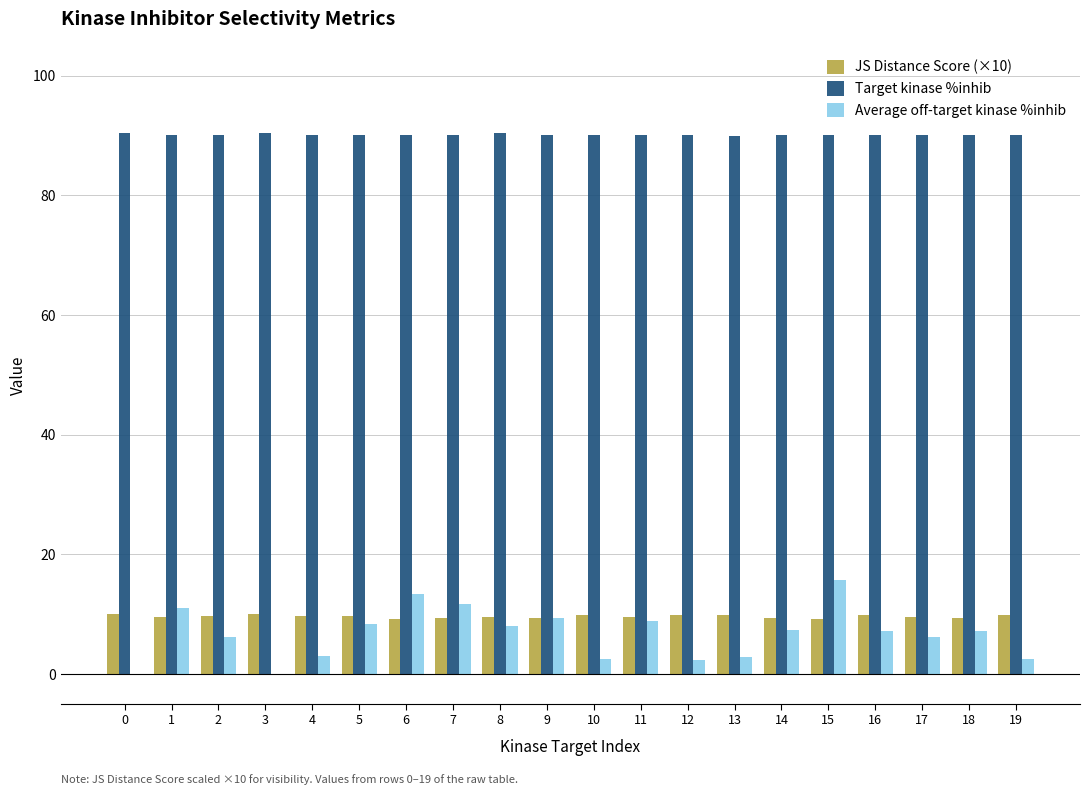

What is the sum of the JS Distance Score (×10) values at 16 and 18?

19.3